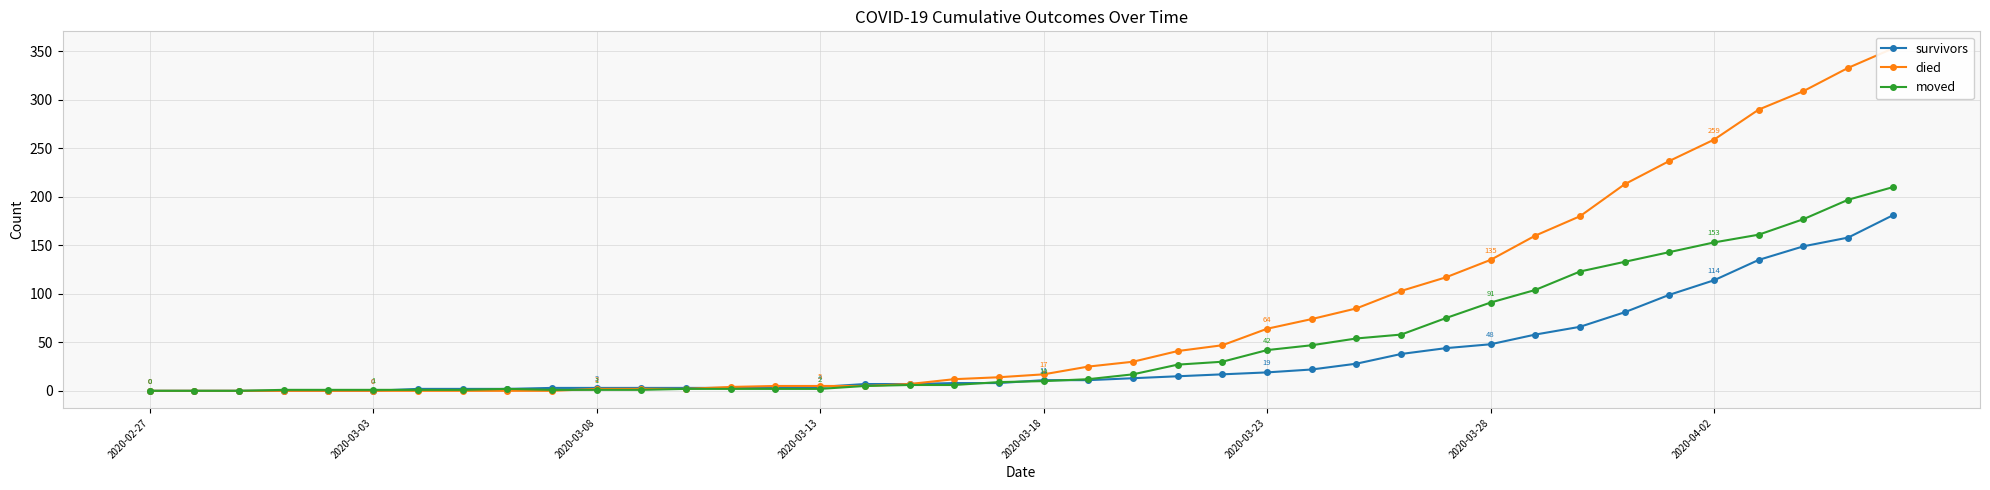

True or false: moved has a value of -92 at 2020-02-27.

False